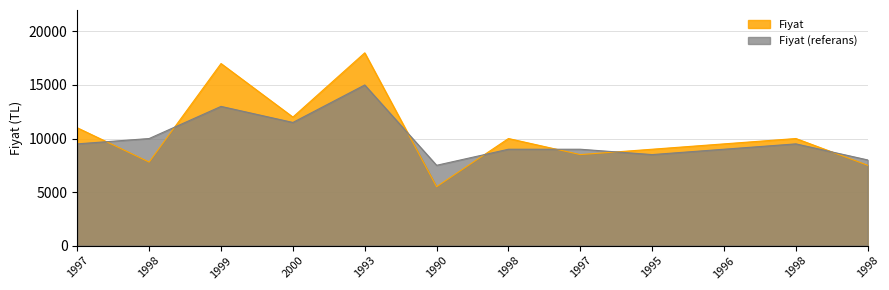

At which label does Fiyat_smooth first exceed 9500?

1998